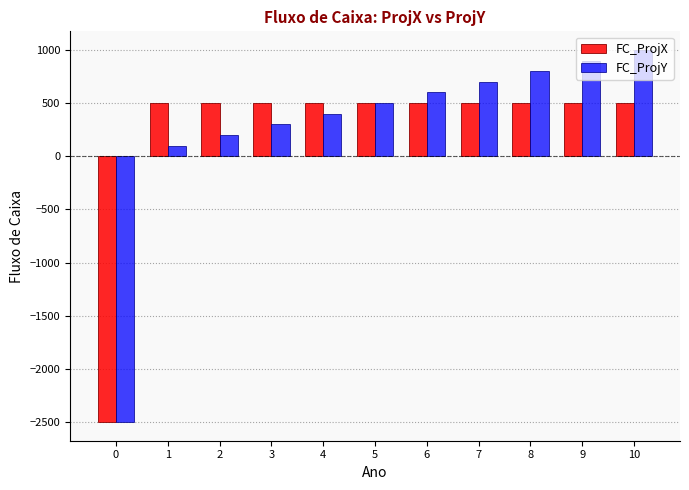

What is the difference between the FC_ProjX values at 4 and 0?

3000